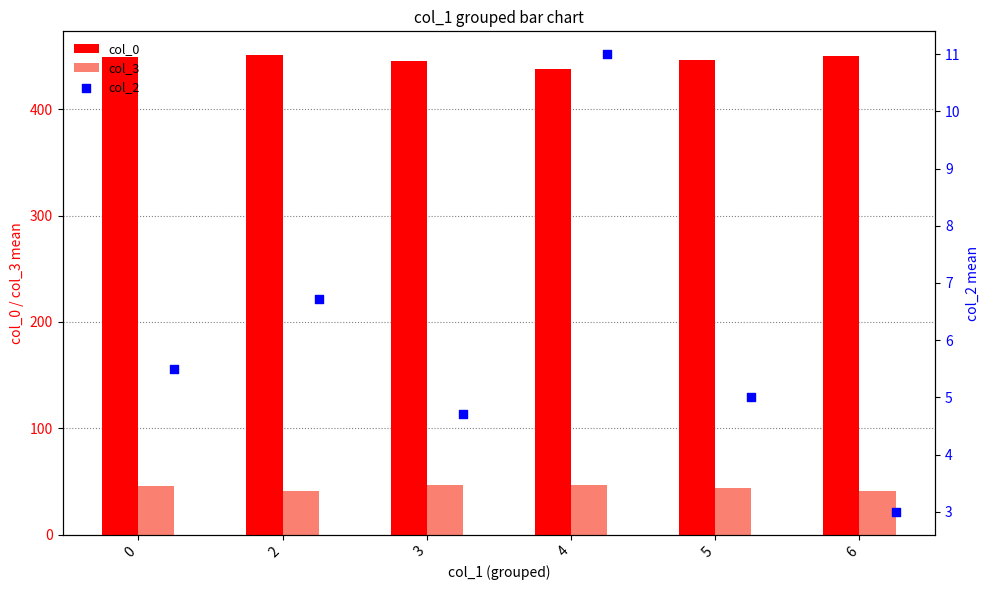

Which series has the largest total across all categories?

col_0